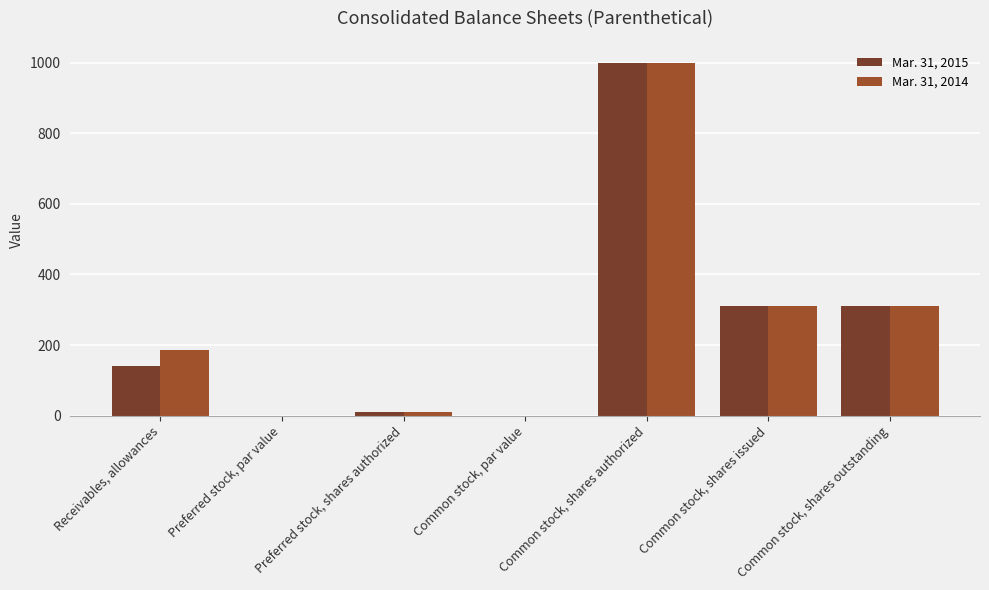

What is the highest value of the Mar. 31, 2014 series?

1000.0